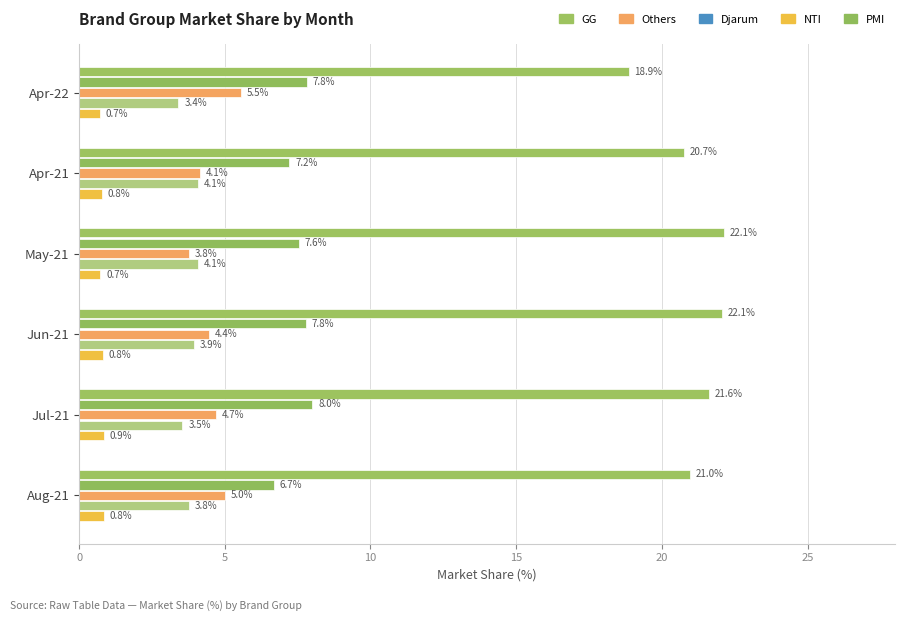

What is the smallest value displayed?

0.7